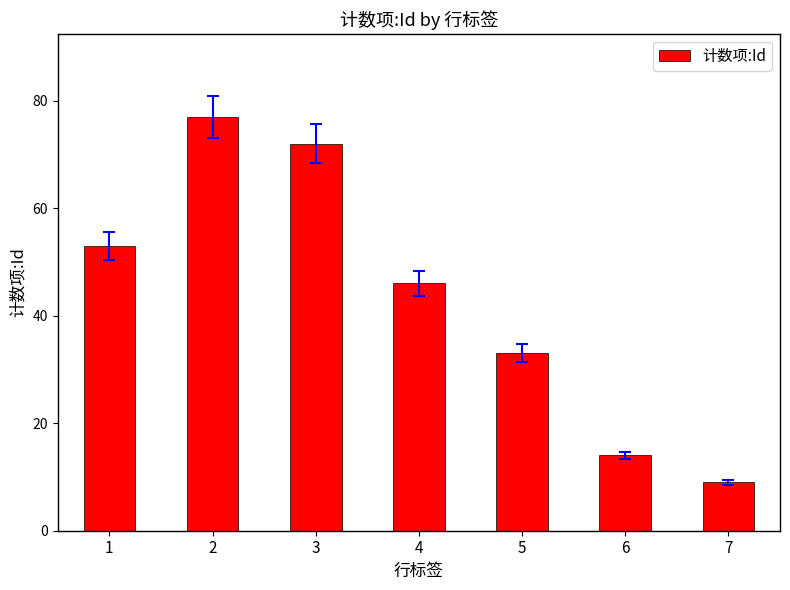

The chart shows a value of 14 at 6. True or false?

True